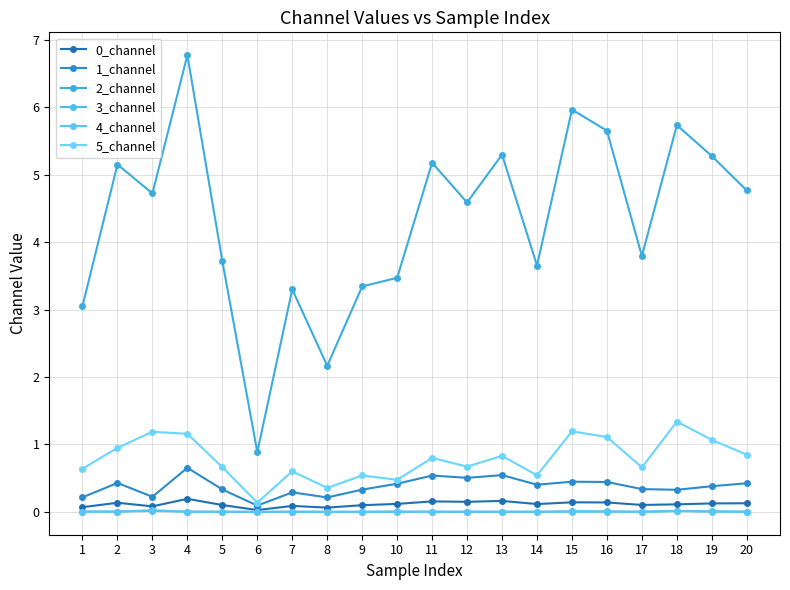

Is it true that 2_channel equals 1.5 at 6?

False